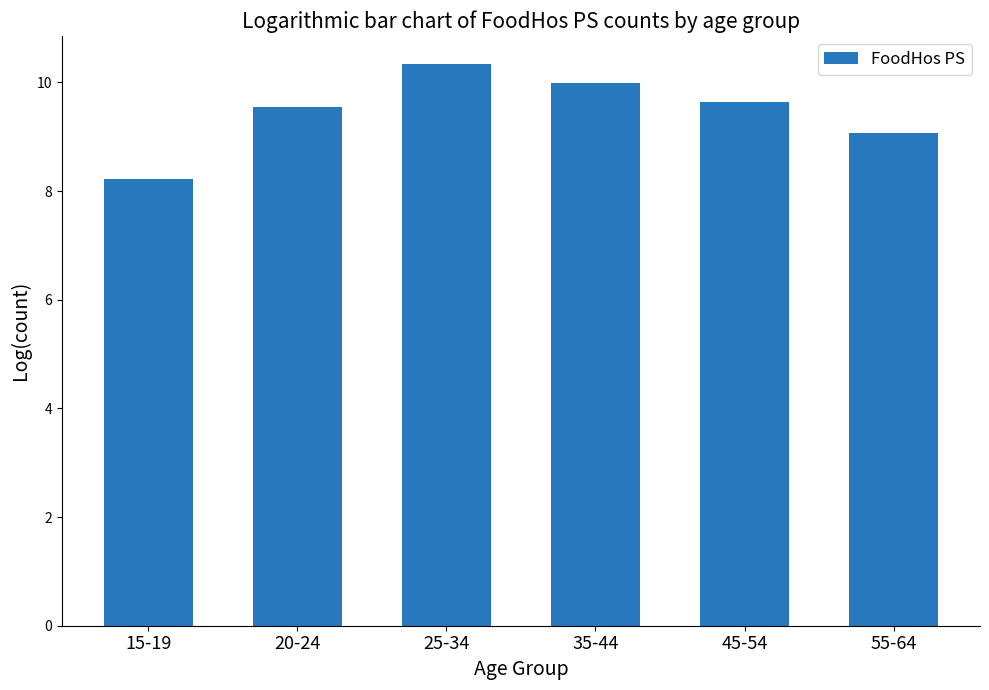

The value at 35-44 is 3.1. True or false?

False